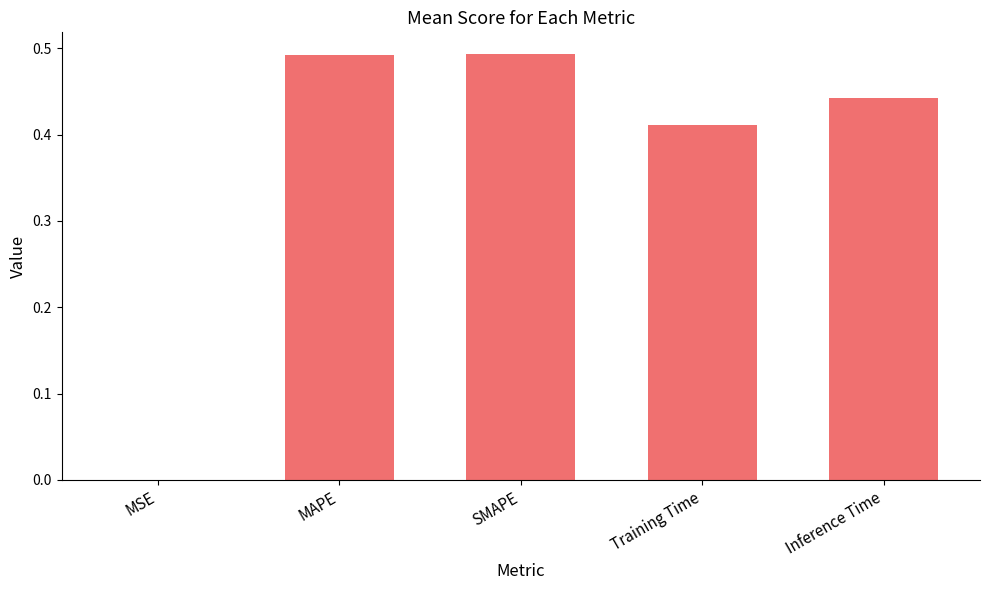

True or false: the data shows 0.0 at MSE.

True